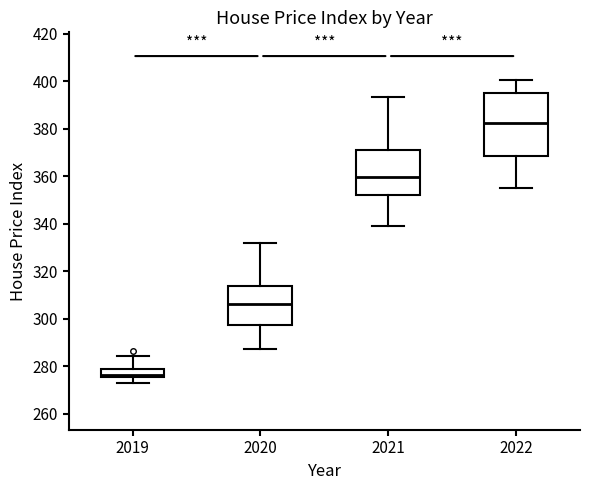

Where is the upper edge of the box at x = 2019 on the y-axis? The values are not printed on the chart, so give them approximately, as read against the axis.

278